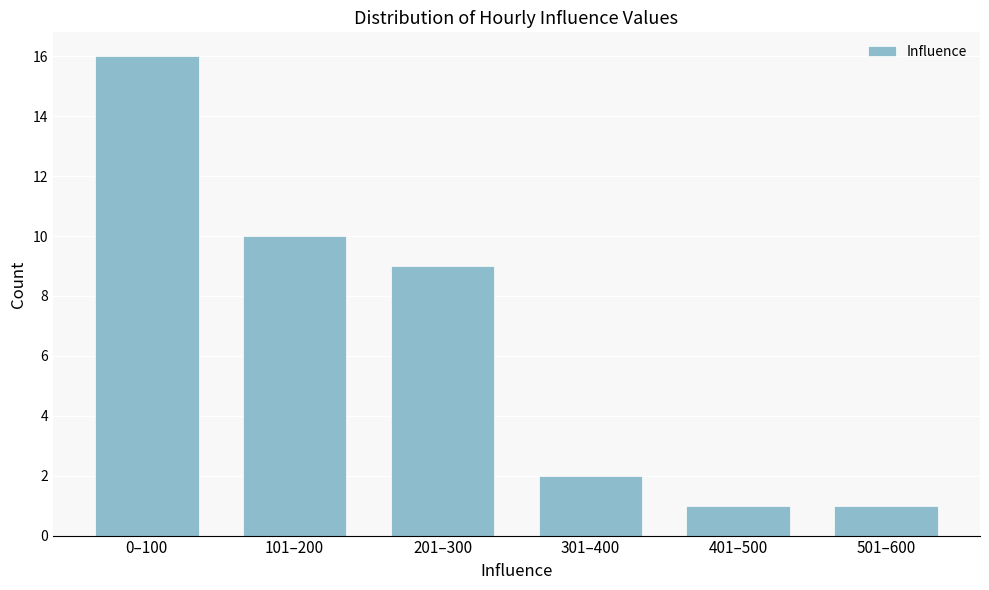

Reading left to right, transcribe all the data shown in this chart.

0–100=16	101–200=10	201–300=9	301–400=2	401–500=1	501–600=1